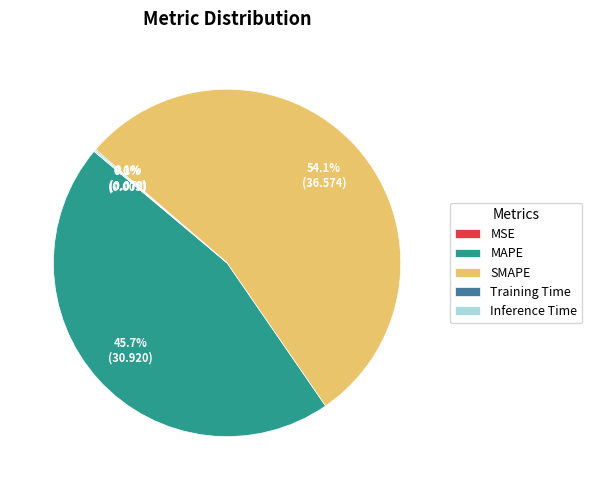

How much of the chart is everything except SMAPE?

45.9%